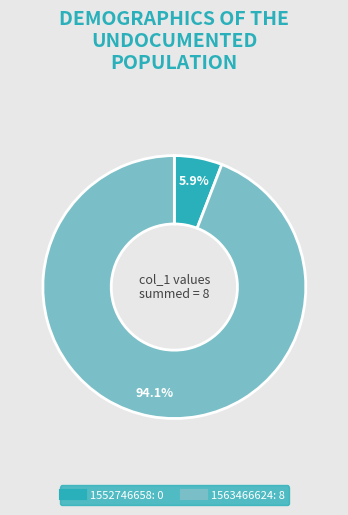

Which slice is the largest?

1563466624